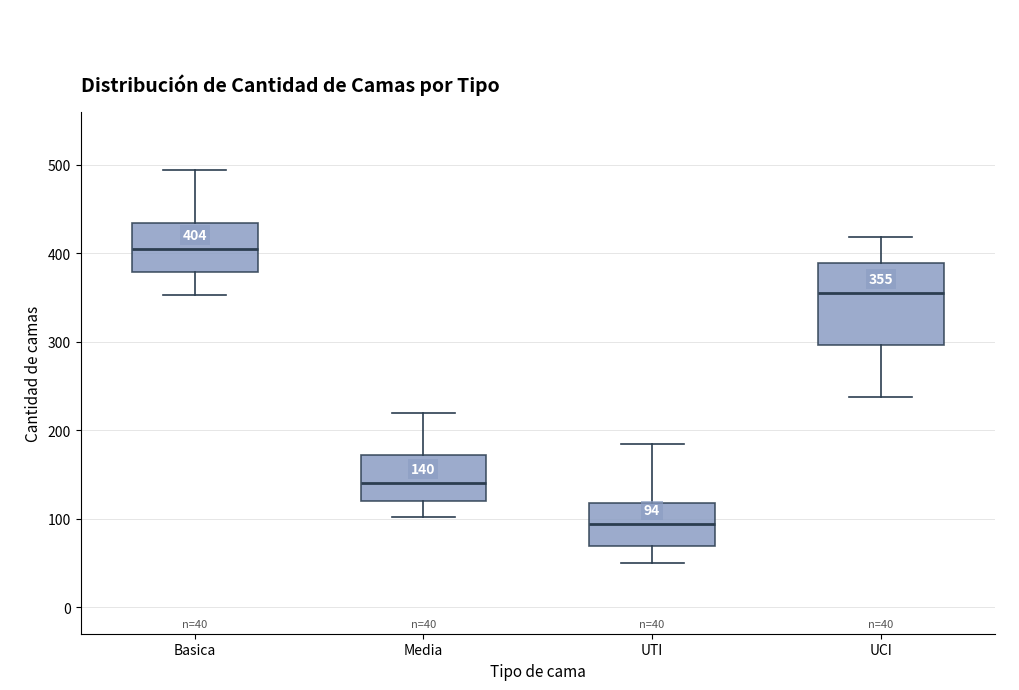

Which box has the lowest median line?

UTI